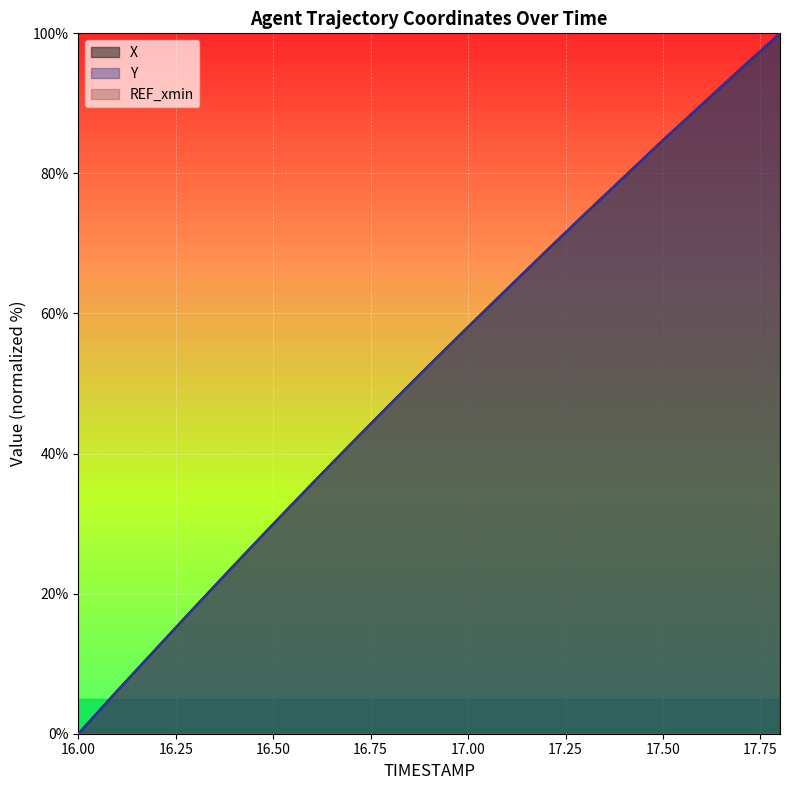

What is the total value across all series at 17.50?

169.5